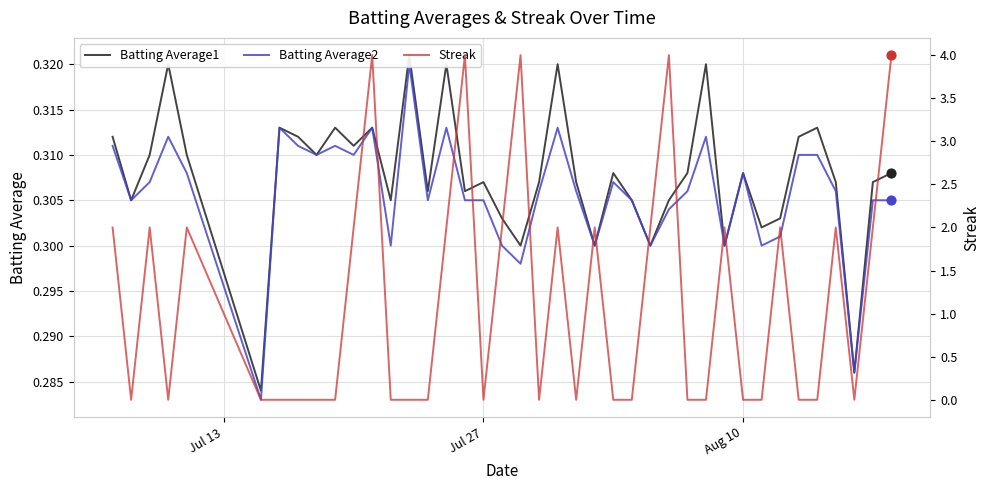

At how many categories does at least one series exceed 3?

5